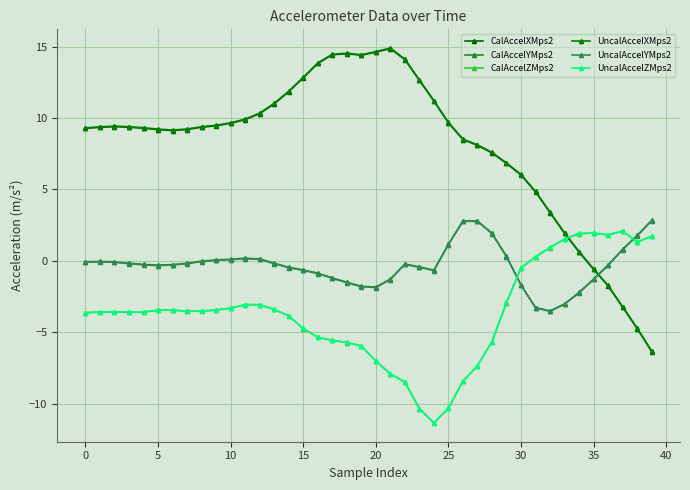

What is the difference between the maximum and minimum values in the CalAccelYMps2 series?

6.3